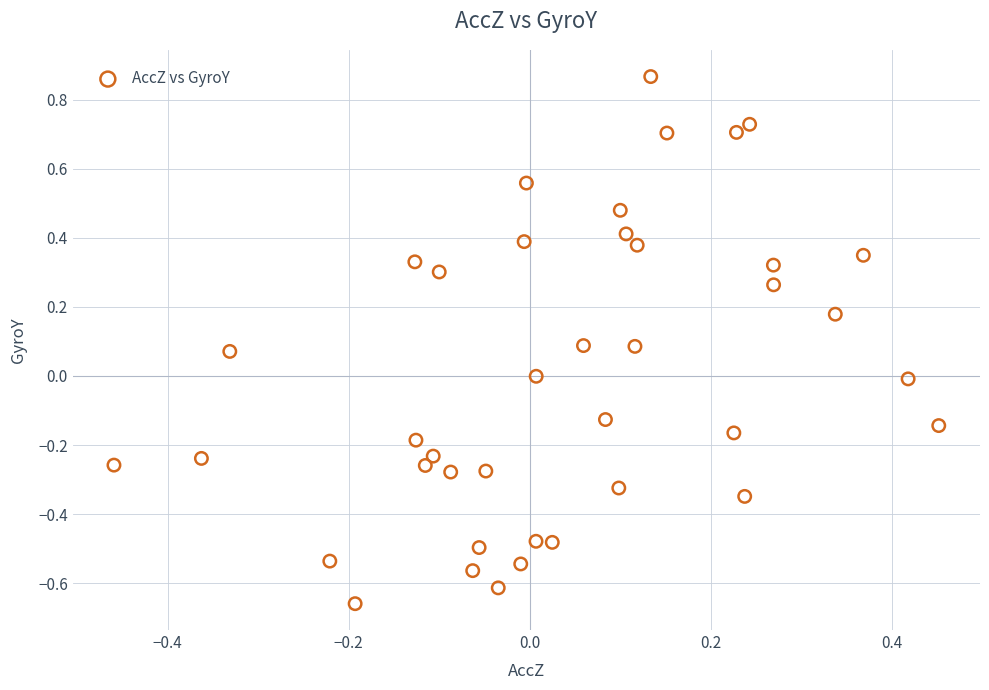

Count the number of points in this scatter plot.

40